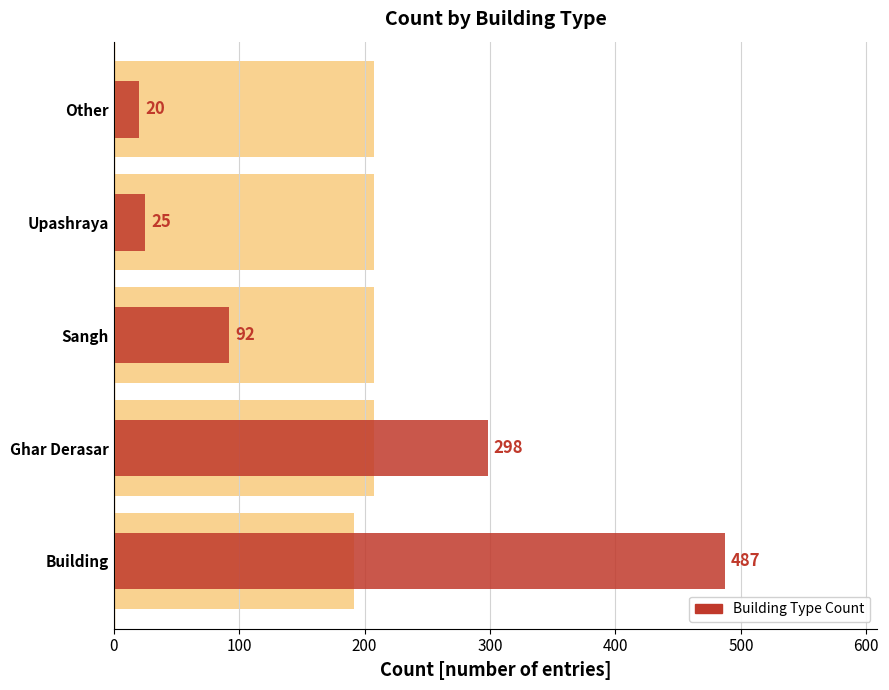

Reading right to left, what are all the values shown in this chart?

20	25	92	298	487